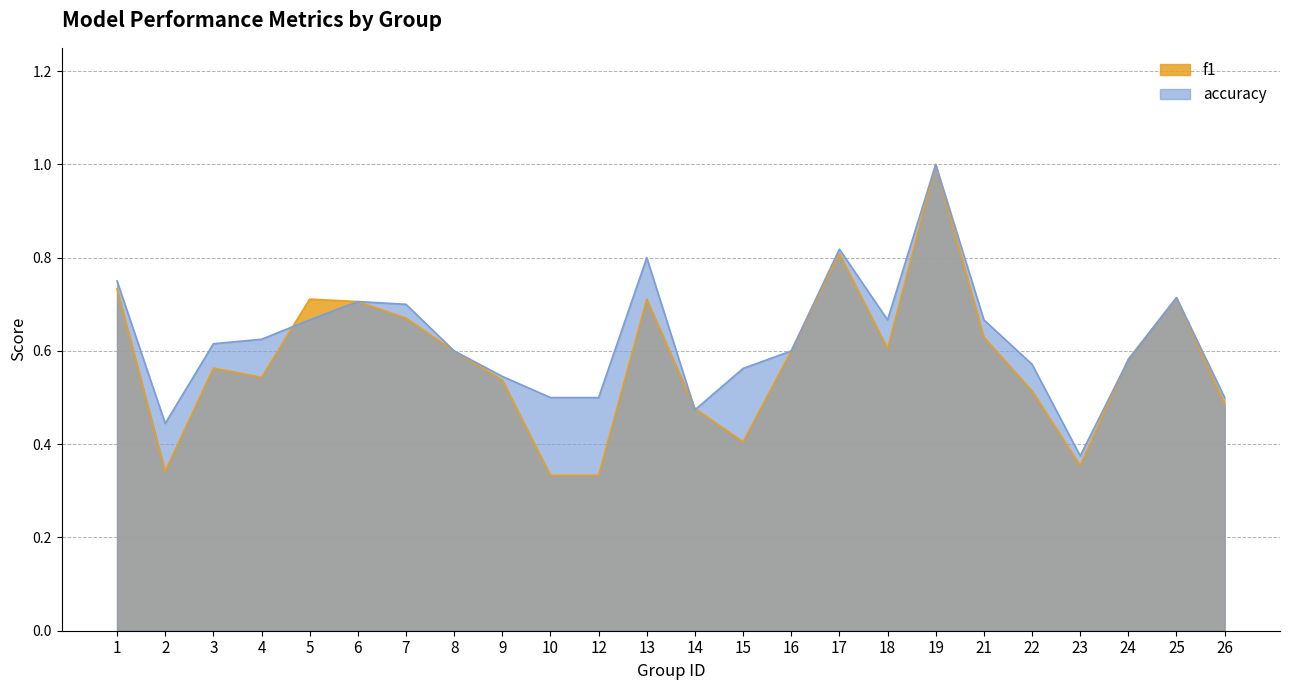

Reading left to right, what are all the values shown in this chart?

f1: 1=0.7	2=0.3	3=0.6	4=0.5	5=0.7	6=0.7	7=0.7	8=0.6	9=0.5	10=0.3	12=0.3	13=0.7	14=0.5	15=0.4	16=0.6	17=0.8	18=0.6	19=1.0	21=0.6	22=0.5	23=0.4	24=0.6	25=0.7	26=0.5
accuracy: 1=0.8	2=0.4	3=0.6	4=0.6	5=0.7	6=0.7	7=0.7	8=0.6	9=0.5	10=0.5	12=0.5	13=0.8	14=0.5	15=0.6	16=0.6	17=0.8	18=0.7	19=1.0	21=0.7	22=0.6	23=0.4	24=0.6	25=0.7	26=0.5